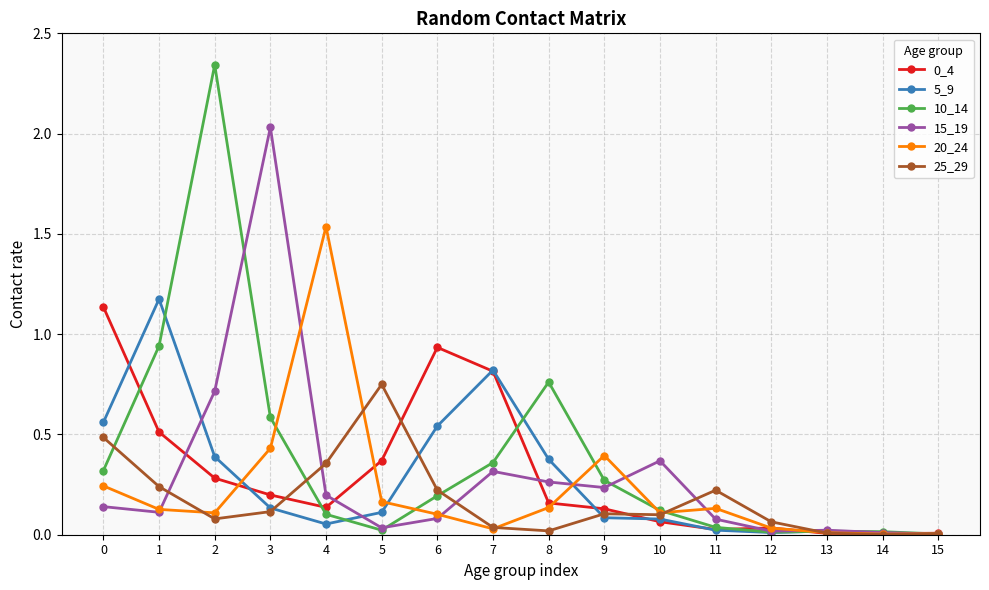

What is the total value across all series at 9?

1.2